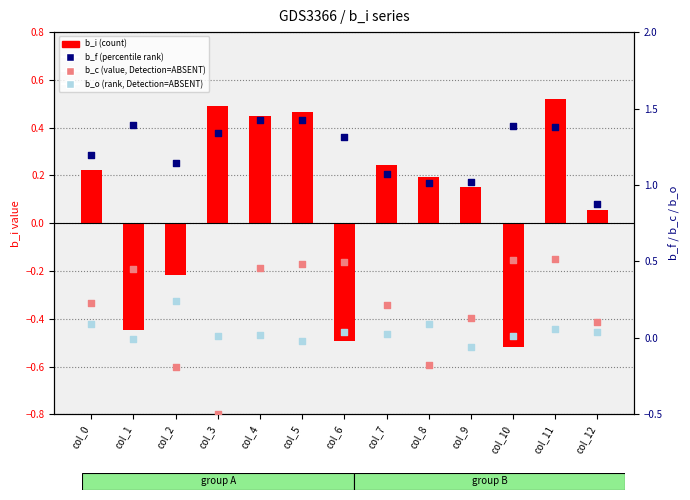

What are all the series names shown in the legend?

b_i (count), b_f (percentile rank), b_c (value, Detection=ABSENT), b_o (rank, Detection=ABSENT)